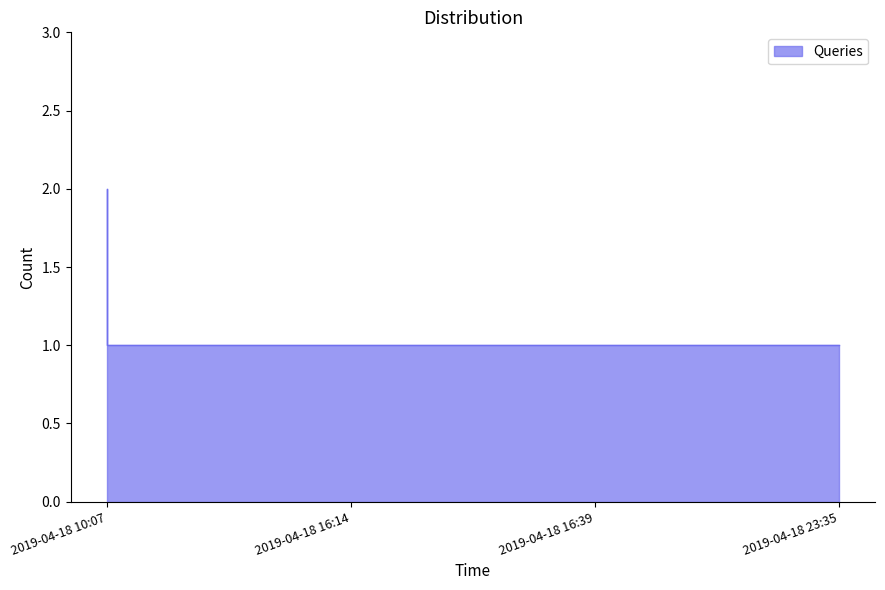

What is the average value?

1